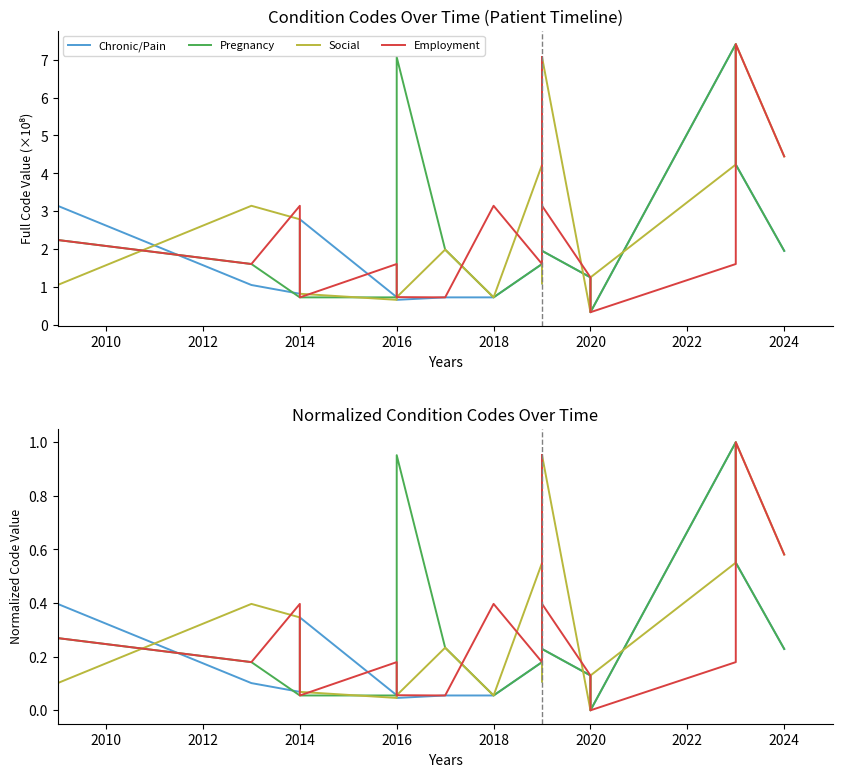

What is the value of the Chronic/Pain point at the 9th from the left?

0.1